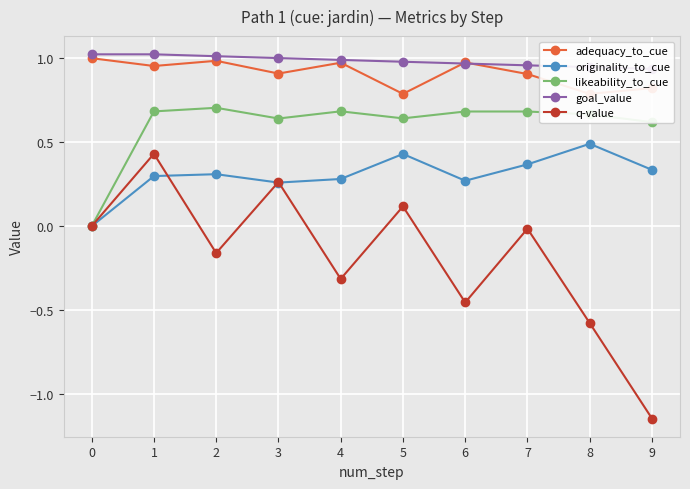

What value does the likeability_to_cue series have at 1?

0.7